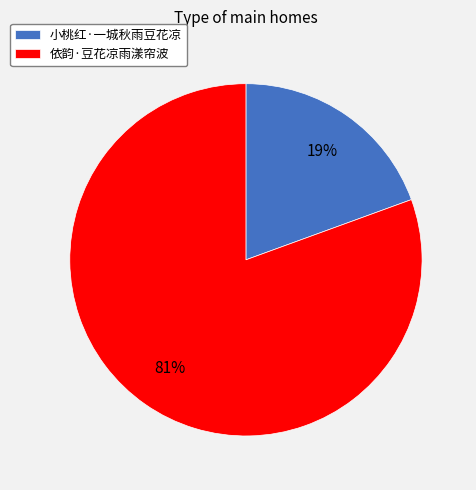

How many slices are in this pie chart?

2